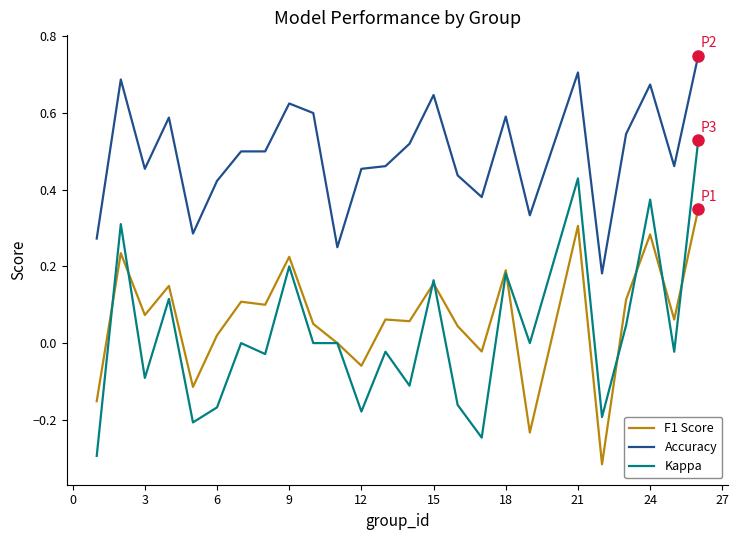

Which series has the largest range (max minus min)?

Kappa